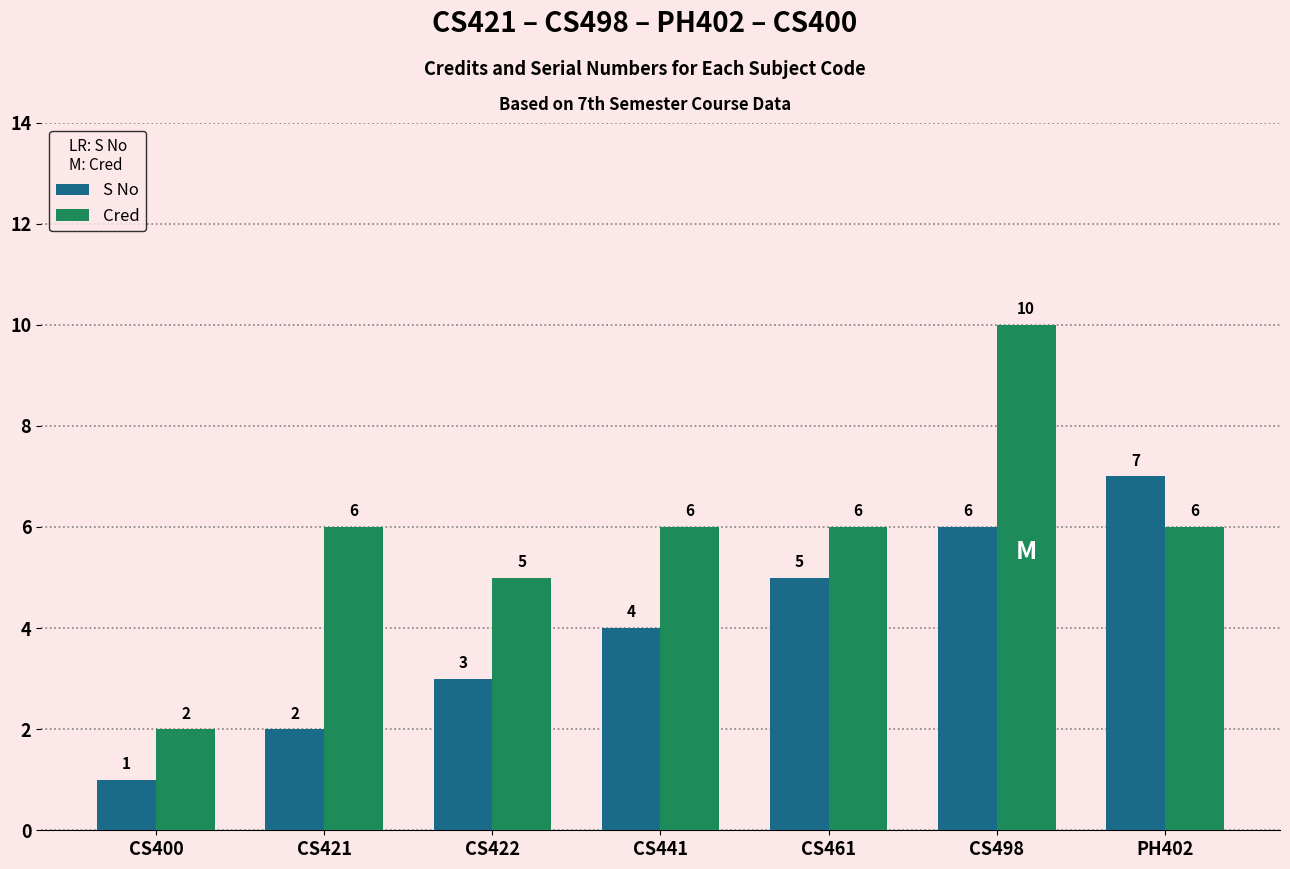

What is the difference between the second highest and second lowest values in the S No series?

4